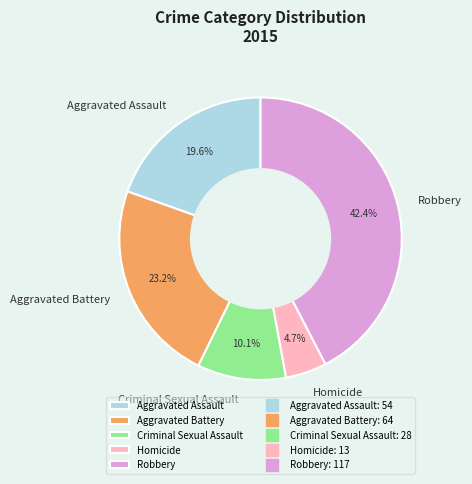

How much of the chart is everything except Aggravated Battery?

76.8%